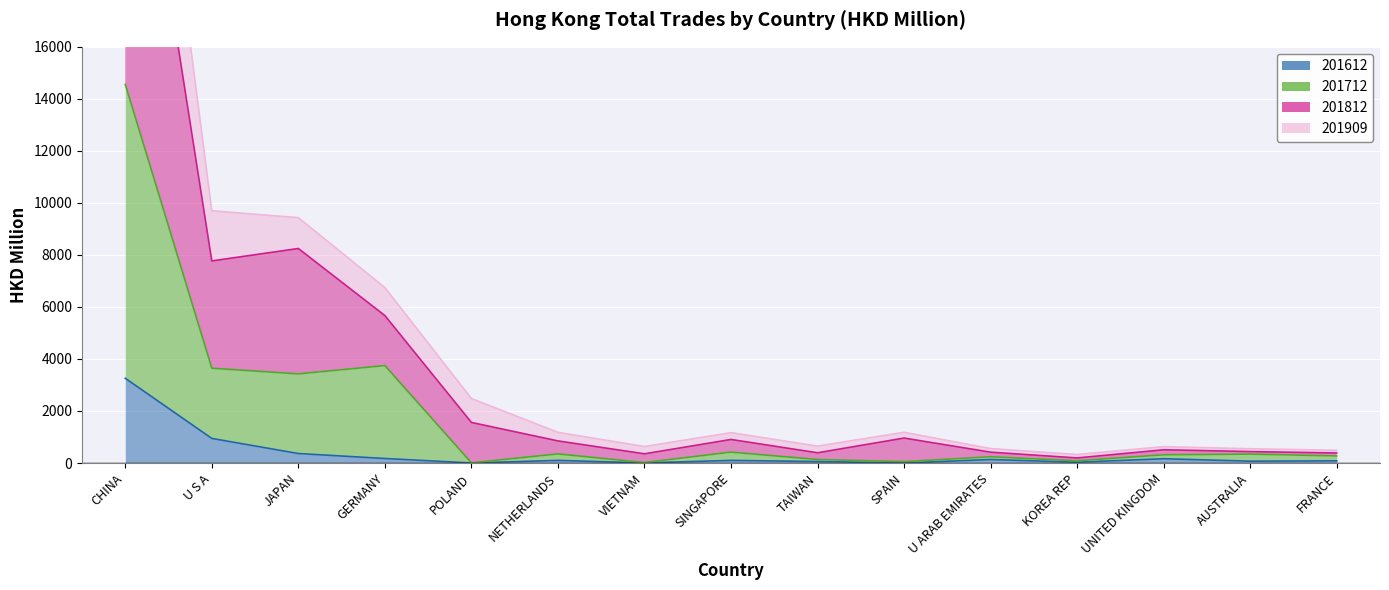

At how many categories does at least one series exceed 9707?

1